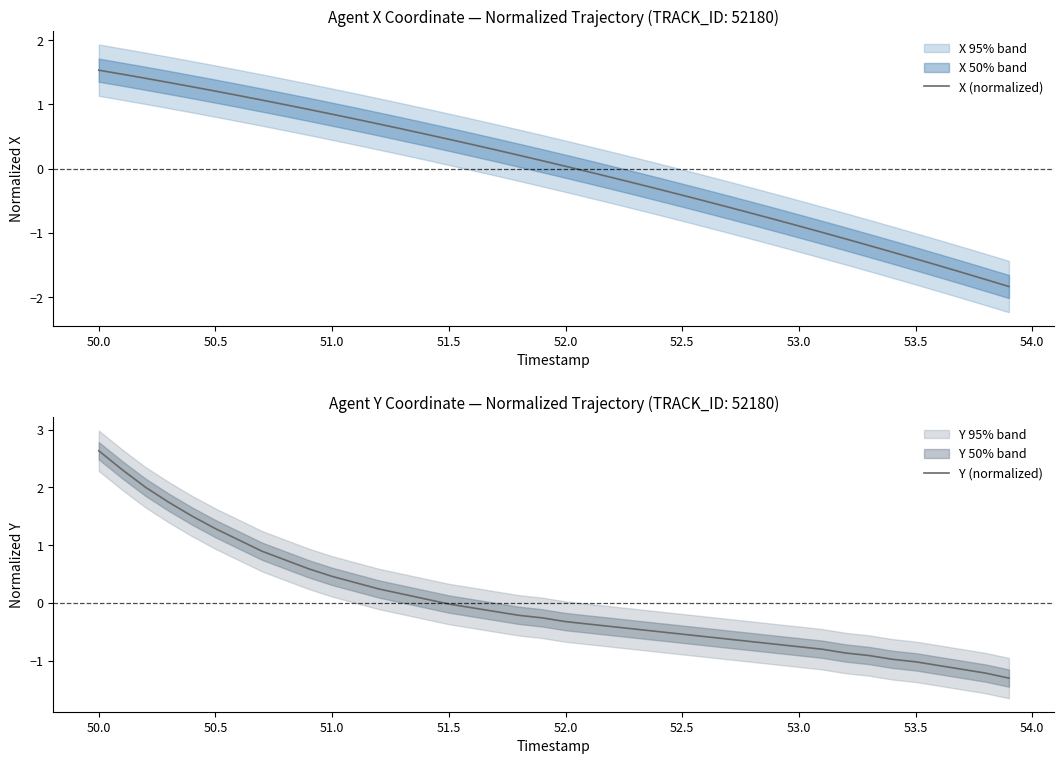

At how many categories does at least one series exceed -1?

35